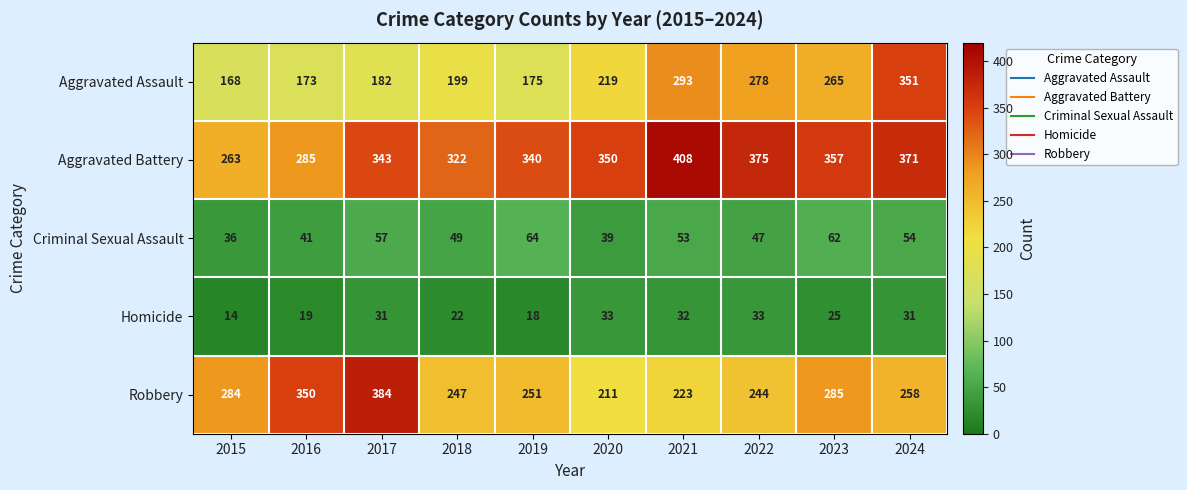

What is the difference between the highest and lowest values at 2021?

376